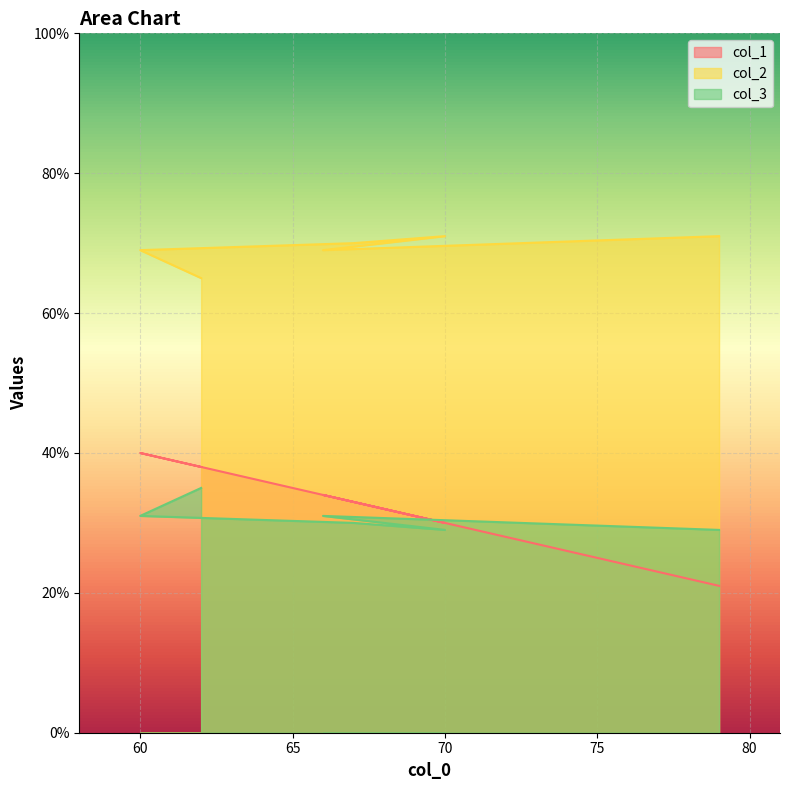

How many categories are shown in the chart?

6